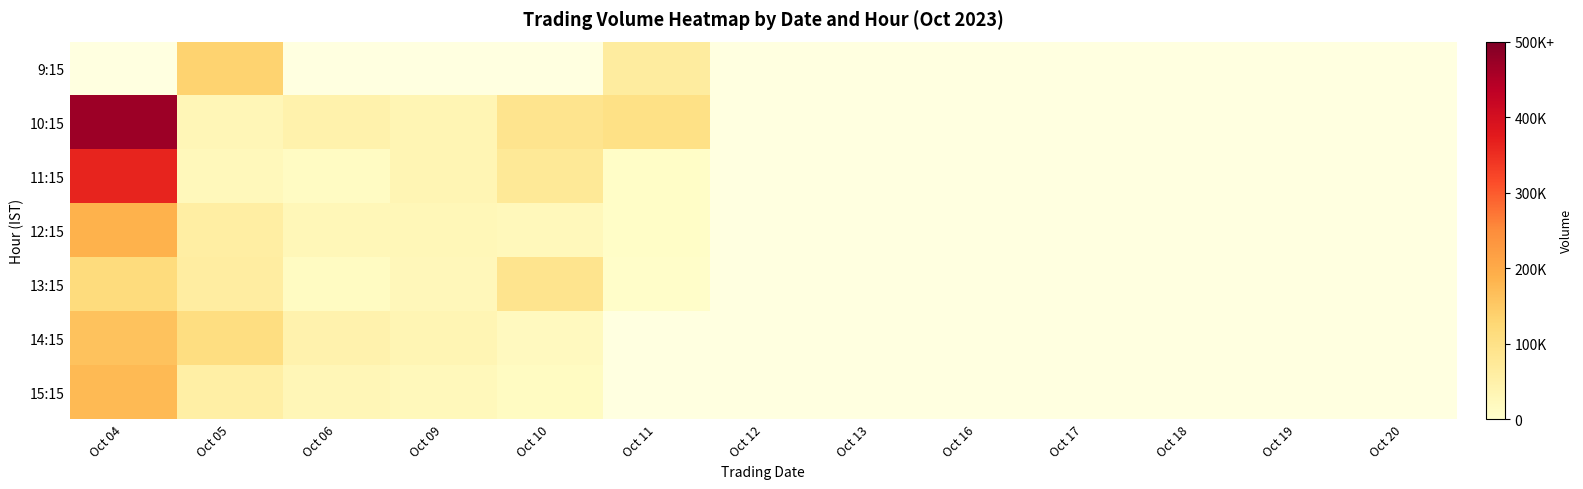

Between Oct 12 and Oct 16, which series saw the biggest shift?

9:15